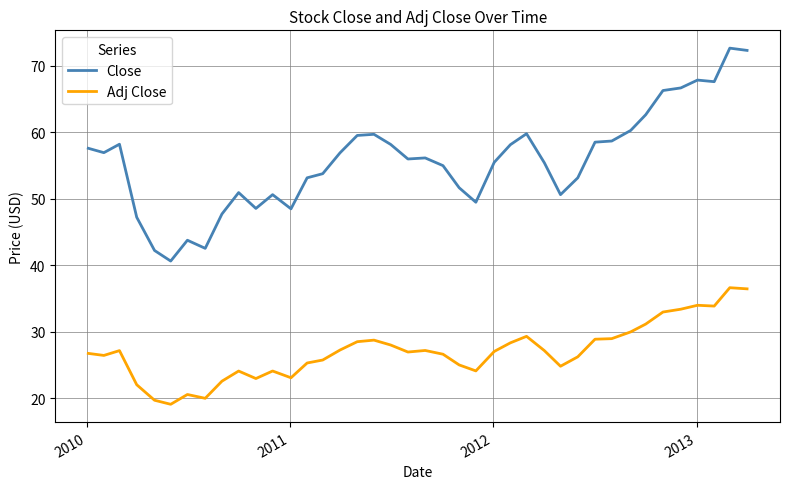

What is the maximum value shown in the chart?

72.6